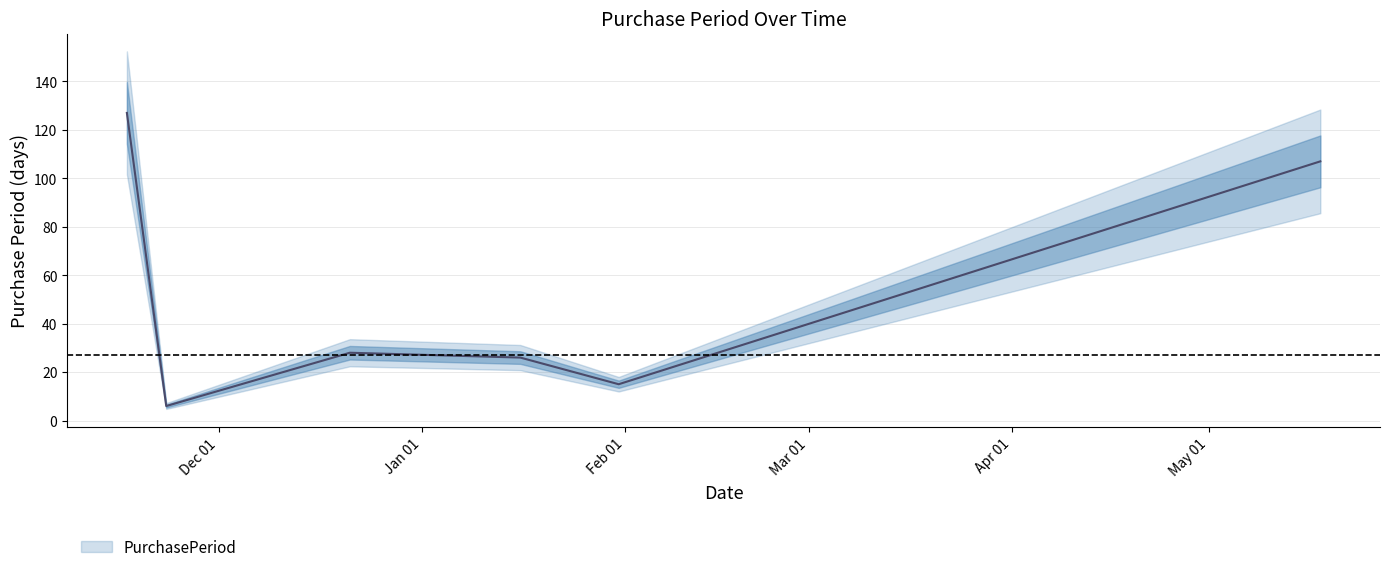

Reading left to right, transcribe all the data shown in this chart.

127	6	28	26	15	107